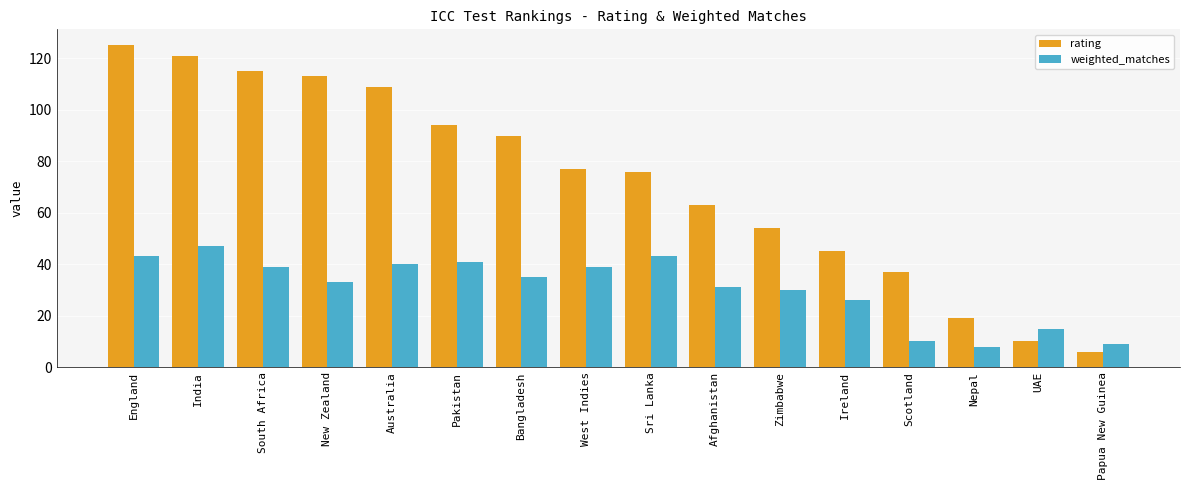

Rank the series at Afghanistan from lowest to highest value.

weighted_matches, rating